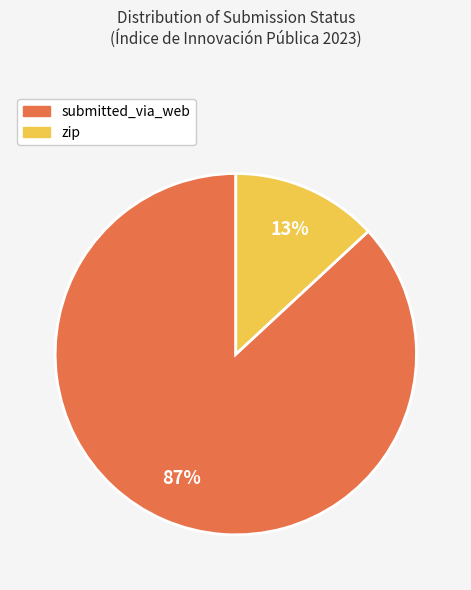

What percentage is the zip slice, to the nearest percent?

13%